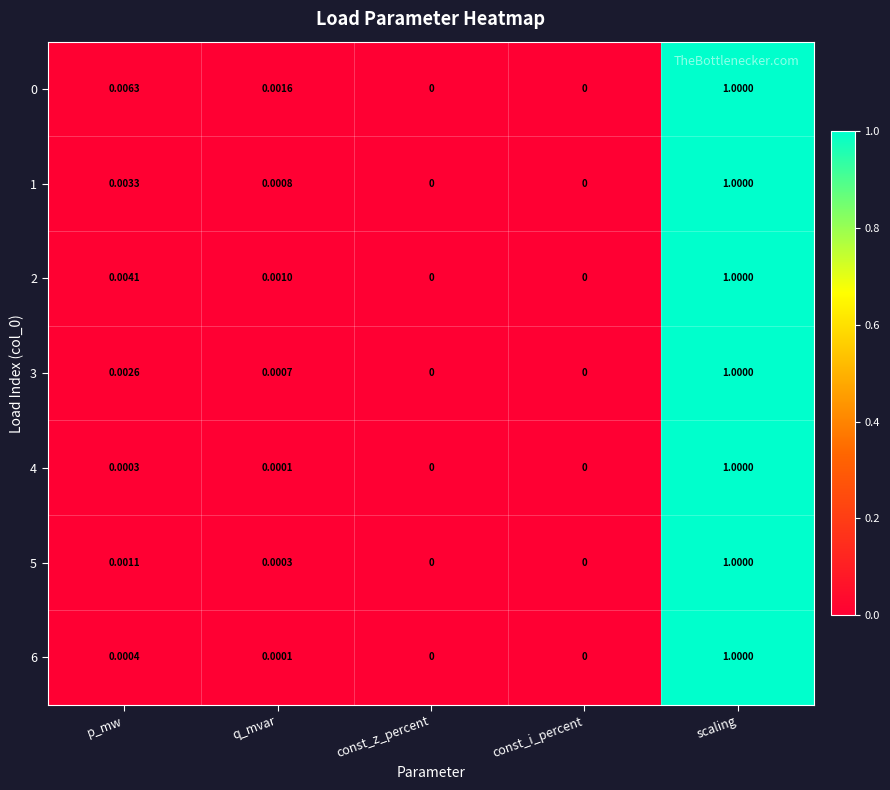

How many data points in 4 are above 0?

3